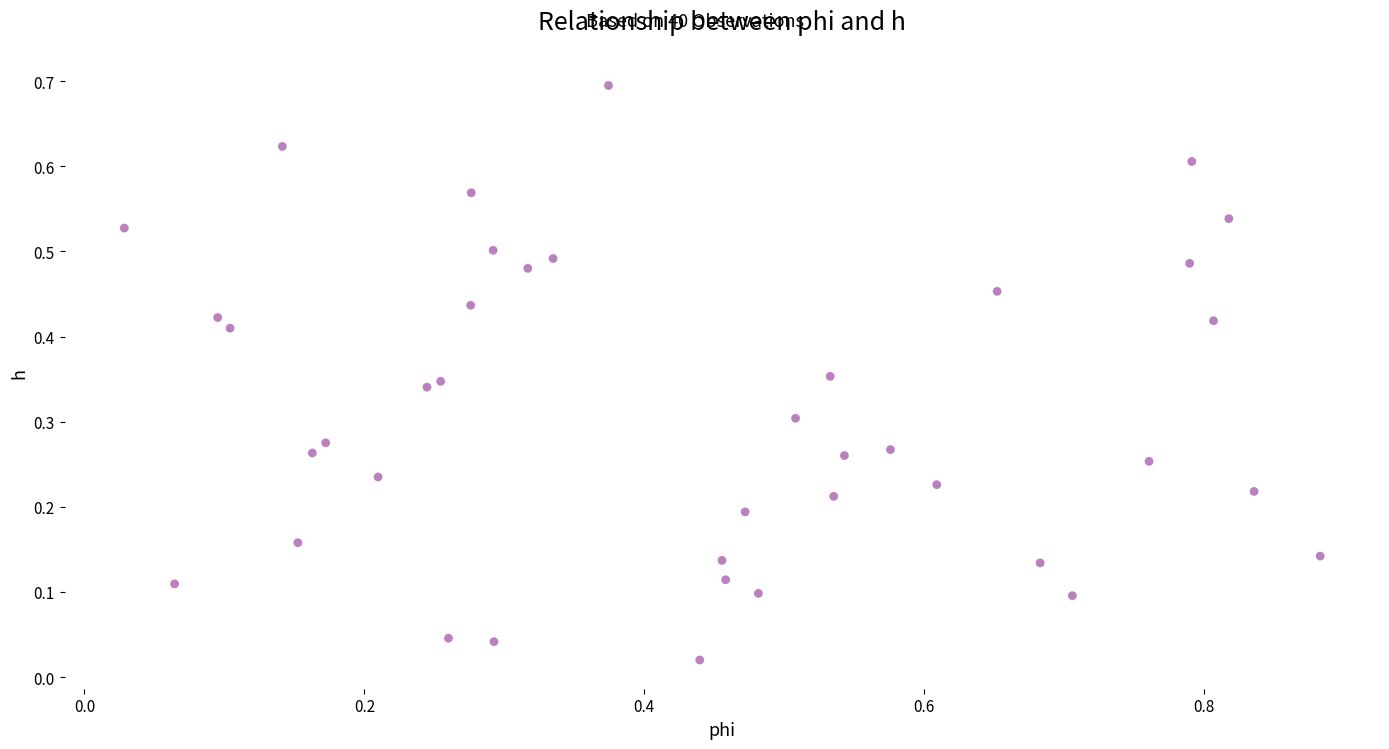

What is the range of X values (max minus min)?

0.9